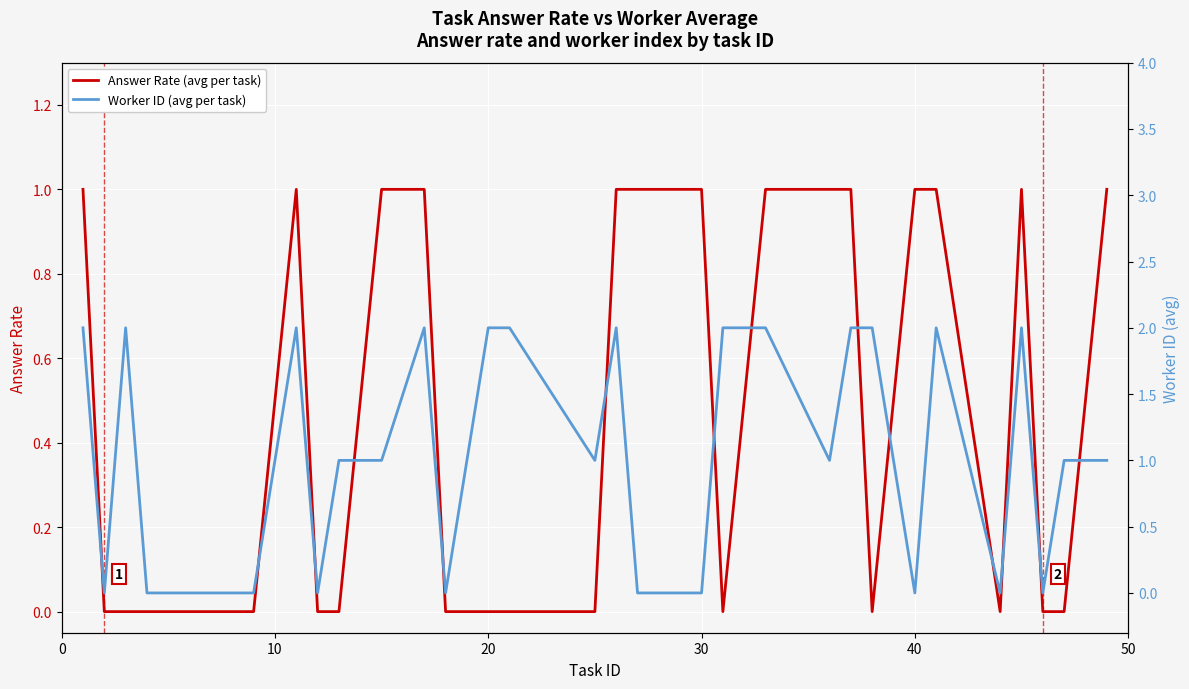

Which series has the widest spread of values?

Worker ID (avg per task)